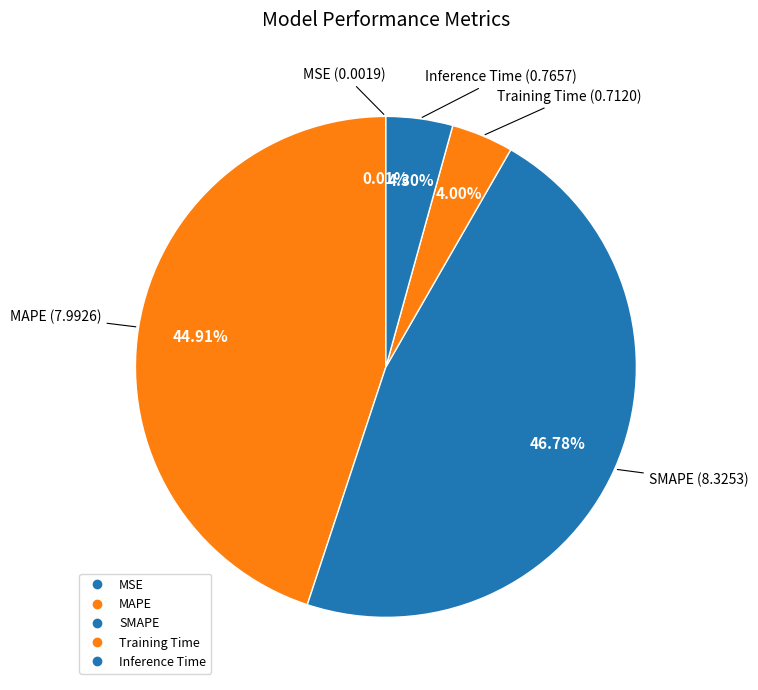

The MAPE slice represents 45% of the pie. True or false?

True